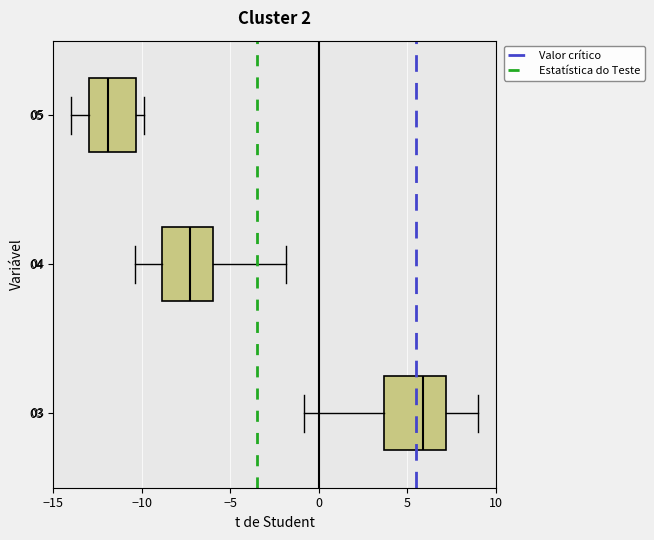

Which box is the widest, from its left edge to its right edge?

03